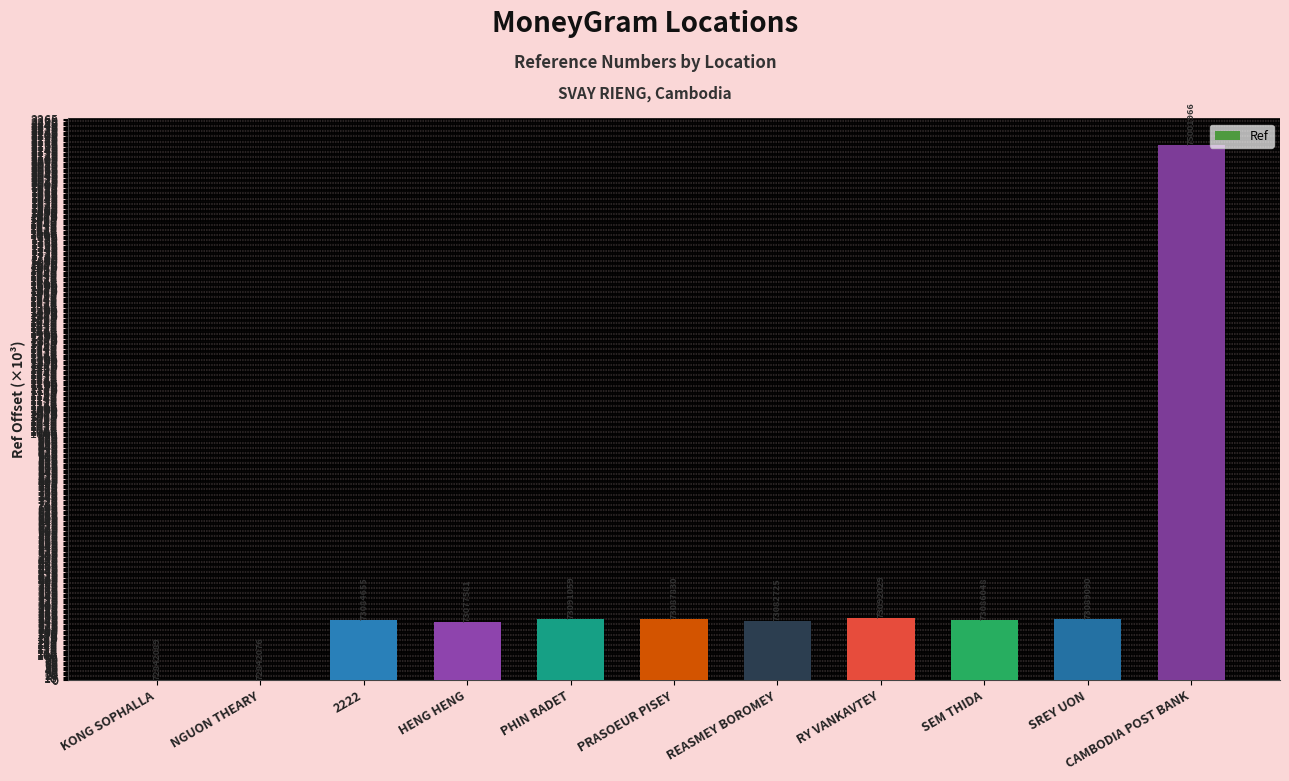

Are the bars horizontal?

No